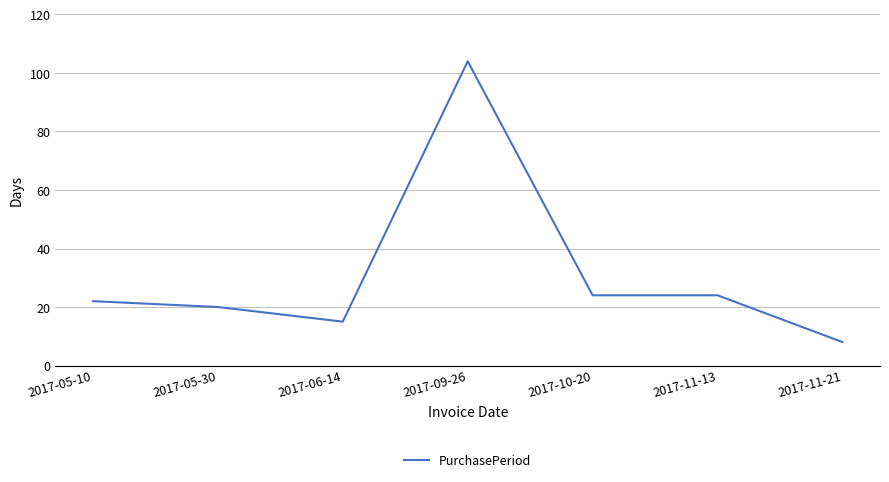

Read the value at 2017-06-14, to the nearest 5.

15